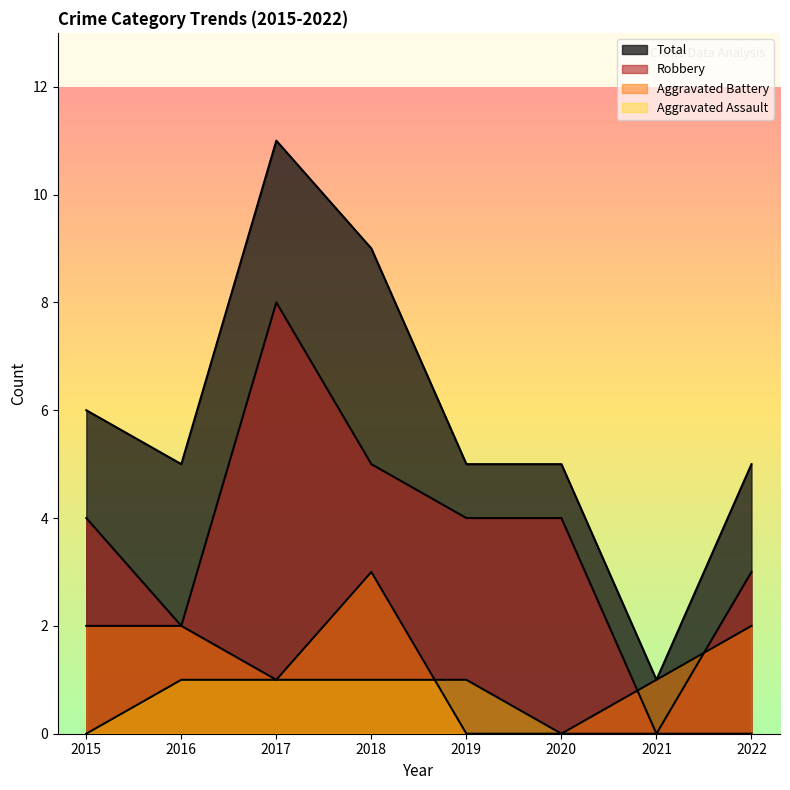

True or false: Aggravated Battery has a value of 1 at 2017.

True